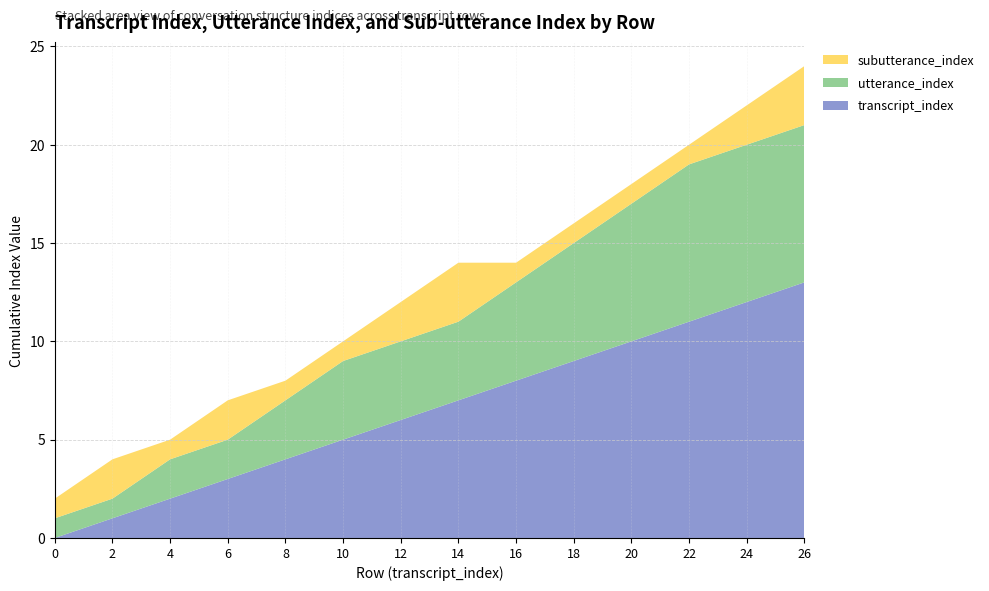

Reading left to right, extract all data points from this chart.

transcript_index: 3271=0	3271=1	3271=2	3271=3	3271=4	3271=5	3271=6	3271=7	3271=8	3271=9	3271=10	3271=11	3271=12	3271=13
utterance_index: 3271=1	3271=1	3271=2	3271=2	3271=3	3271=4	3271=4	3271=4	3271=5	3271=6	3271=7	3271=8	3271=8	3271=8
subutterance_index: 3271=1	3271=2	3271=1	3271=2	3271=1	3271=1	3271=2	3271=3	3271=1	3271=1	3271=1	3271=1	3271=2	3271=3